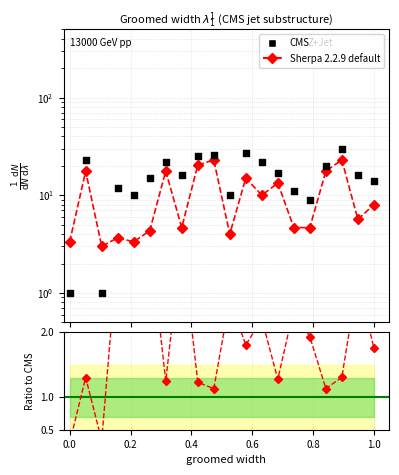

Is the value of Ratio at 14 greater than the value of Sherpa 2.2.9 default at 10?

No